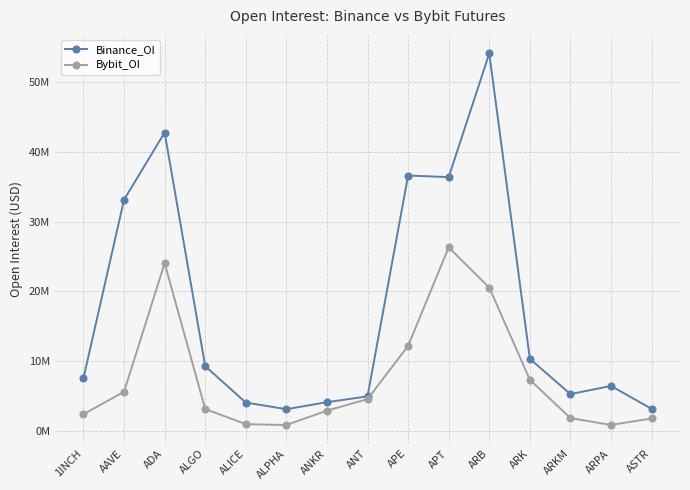

What is the maximum value shown in the chart?

54017419